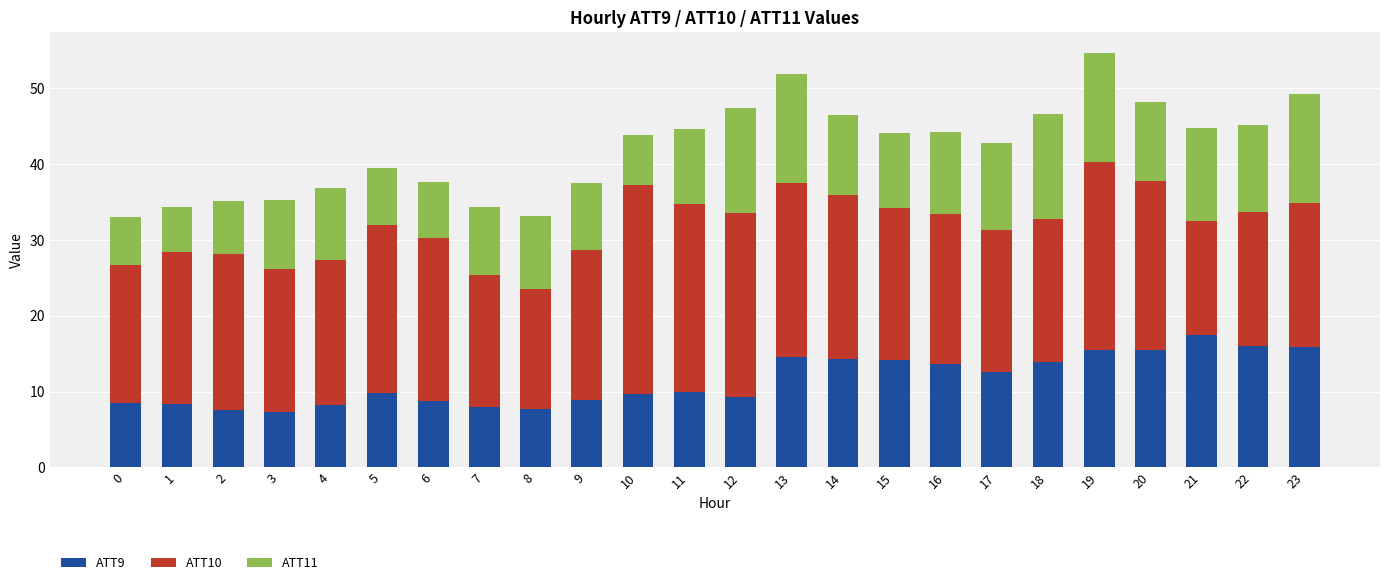

At which category is the sum across all series the highest?

19